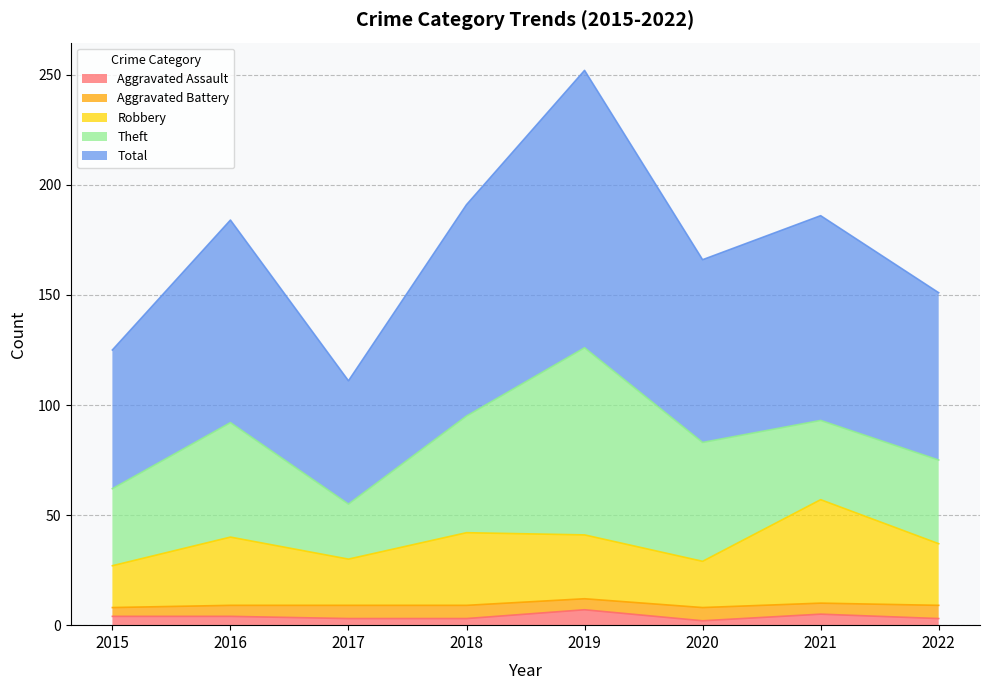

Which series has the widest spread of values?

Total